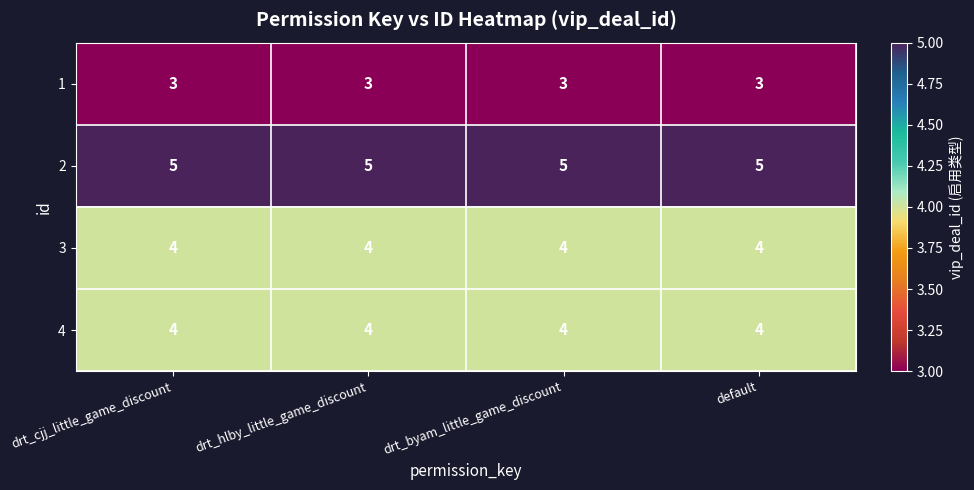

Is it true that 1 equals 4 at default?

False